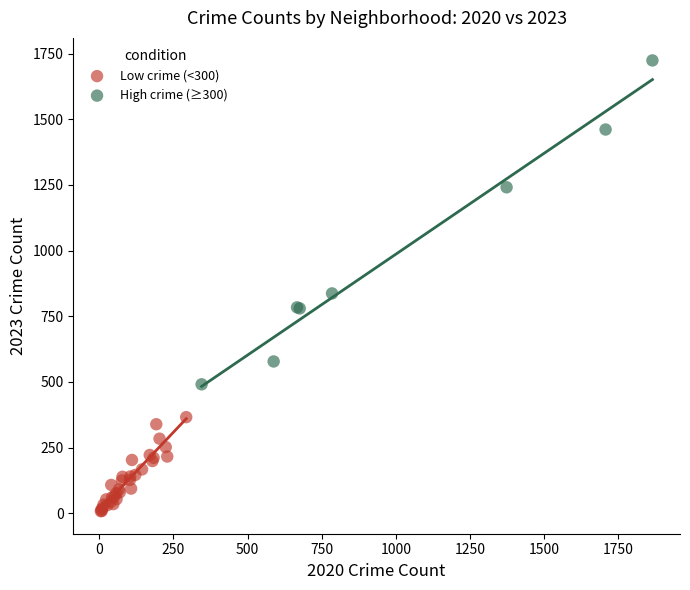

What are all the series names shown in the legend?

Low crime (<300), High crime (≥300)